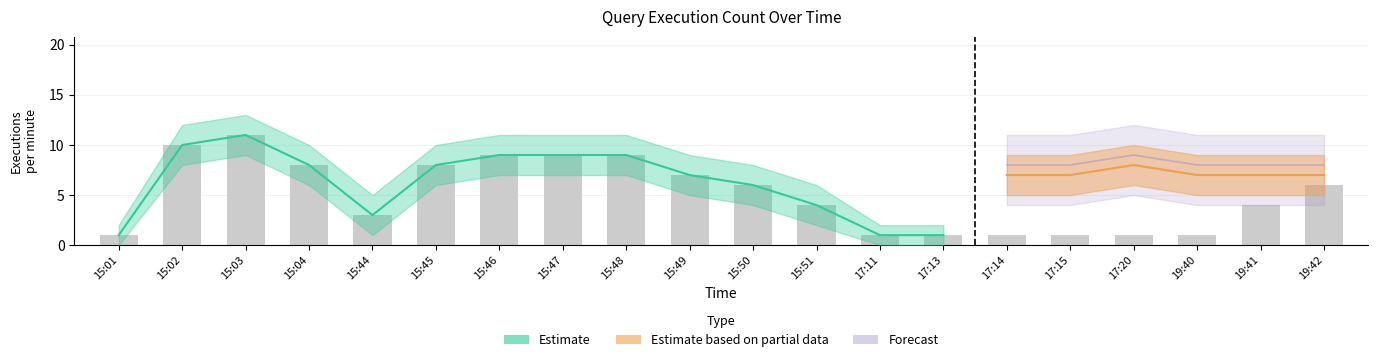

What is the difference between the maximum and minimum values?

10